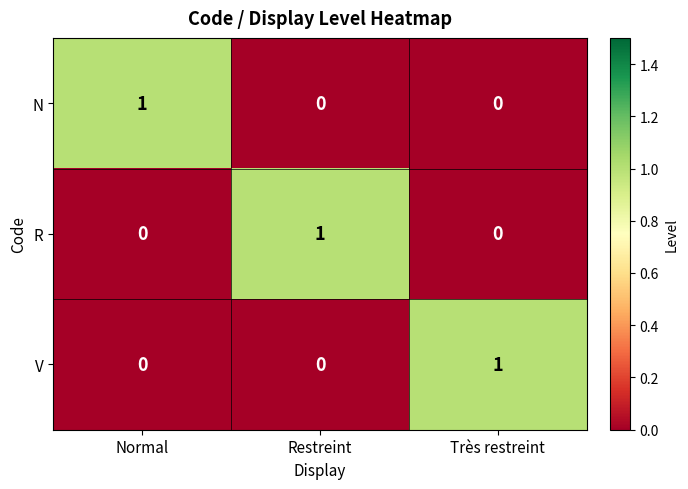

The value of N at Normal is 2. True or false?

False